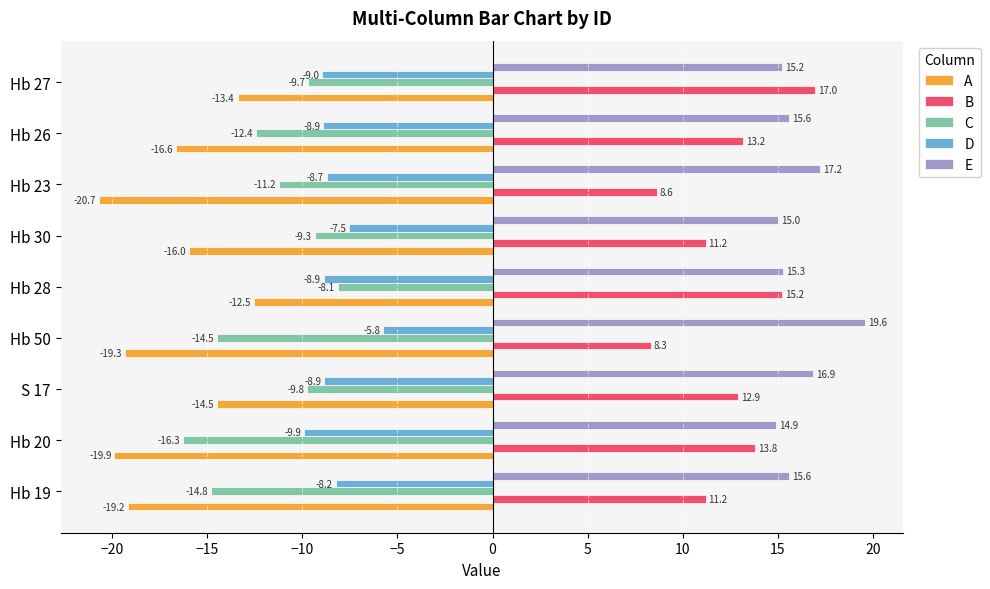

The A series shows -19.9 at Hb 20. True or false?

True